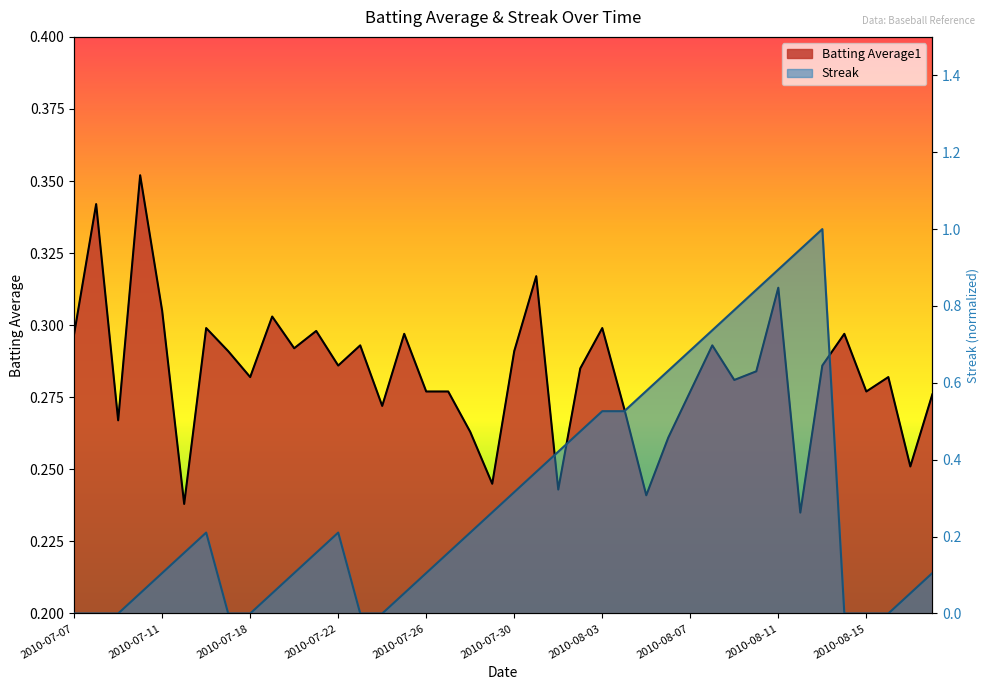

The value of Streak at 2010-07-29 is 0.1. True or false?

False